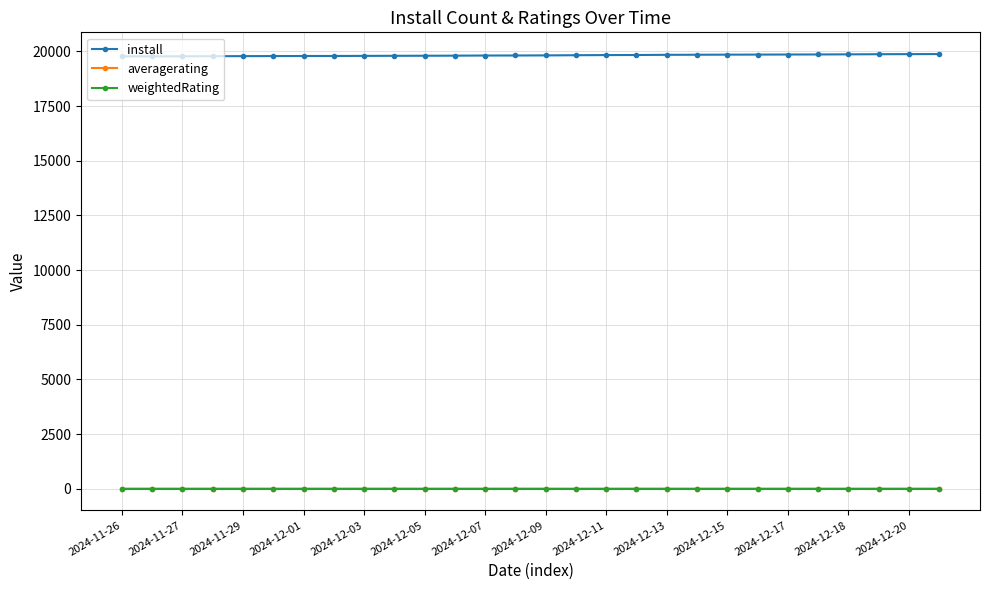

What are all the series names shown in the legend?

install, averagerating, weightedRating